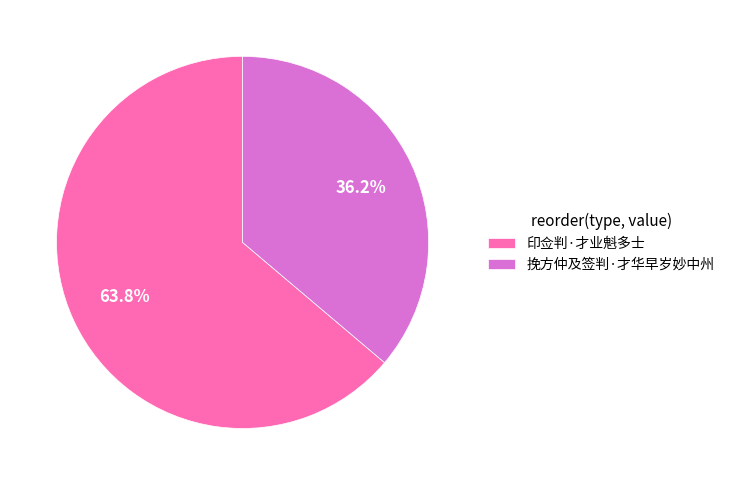

To the nearest percent, what is the difference between the 印佥判·才业魁多士 and 挽方仲及签判·才华早岁妙中州 slice percentages?

28%